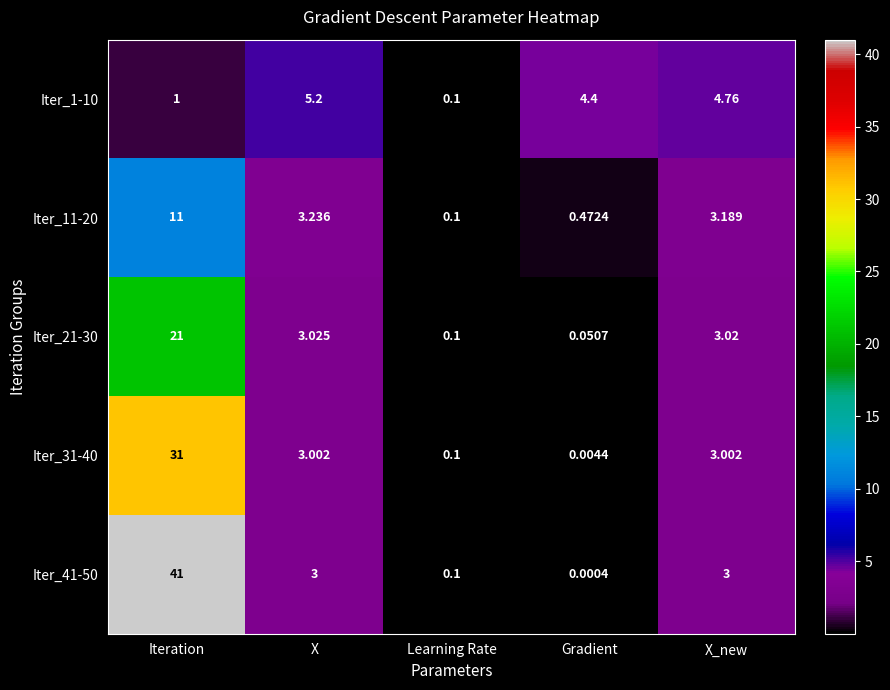

At which category is the sum across all series the highest?

Iteration